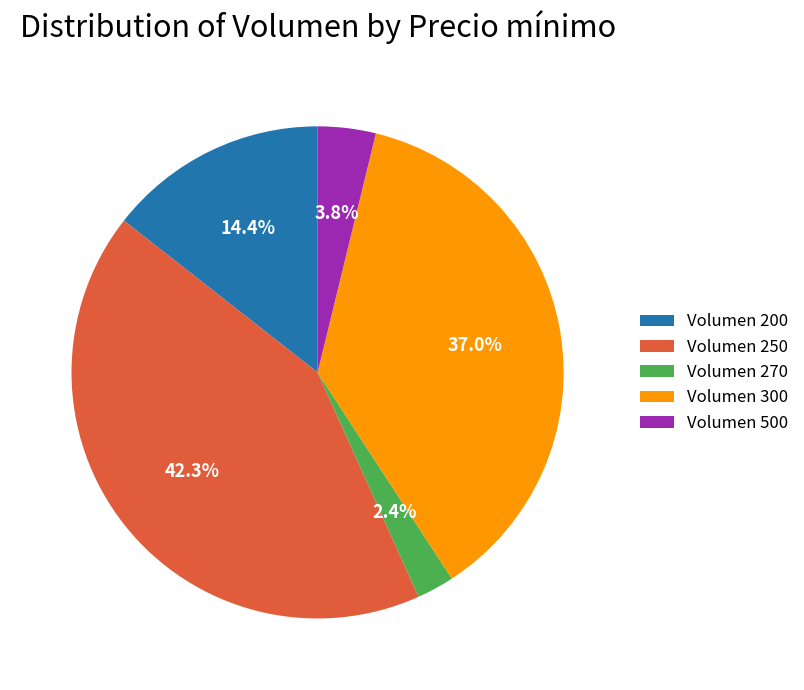

Do Volumen 270 and Volumen 250 together represent more than half of the pie?

No